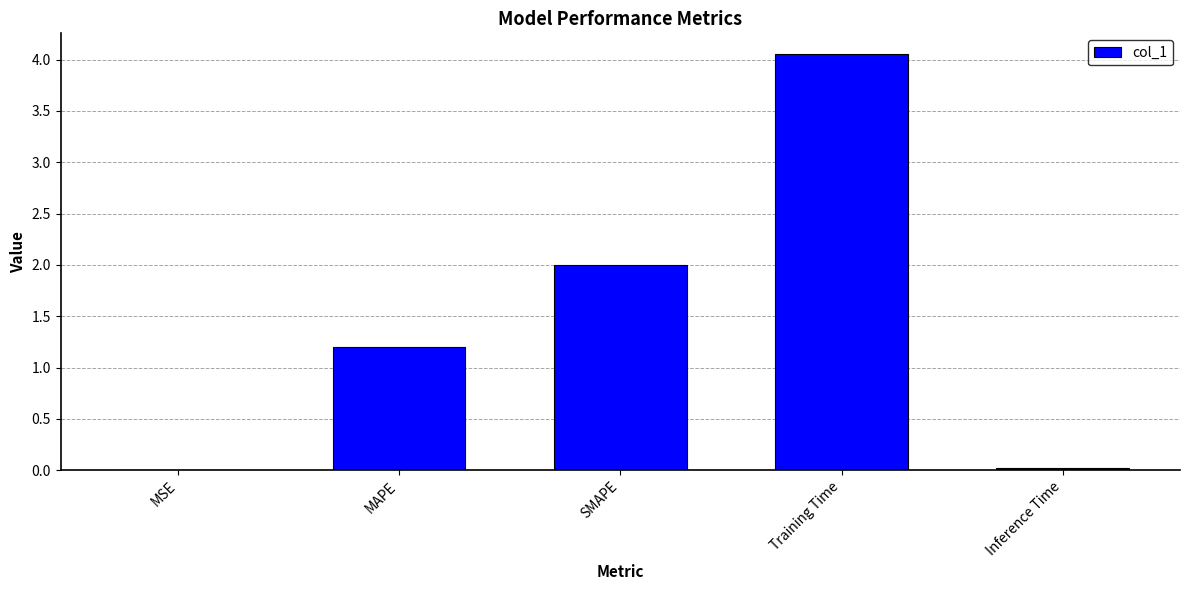

What is the sum of all values?

7.3